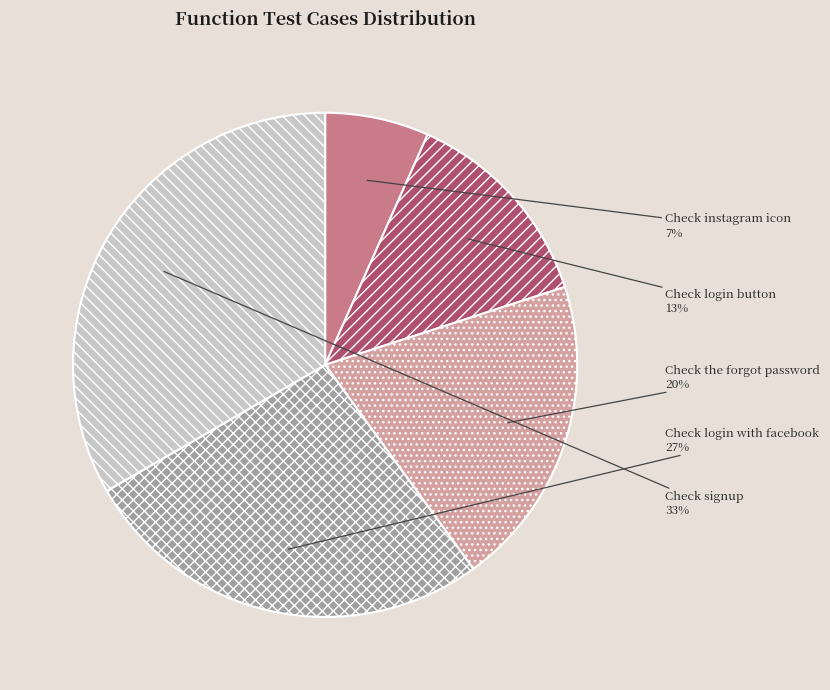

Rank the categories by value from highest to lowest.

Check signup, Check login with facebook, Check the forgot password, Check login button, Check instagram icon